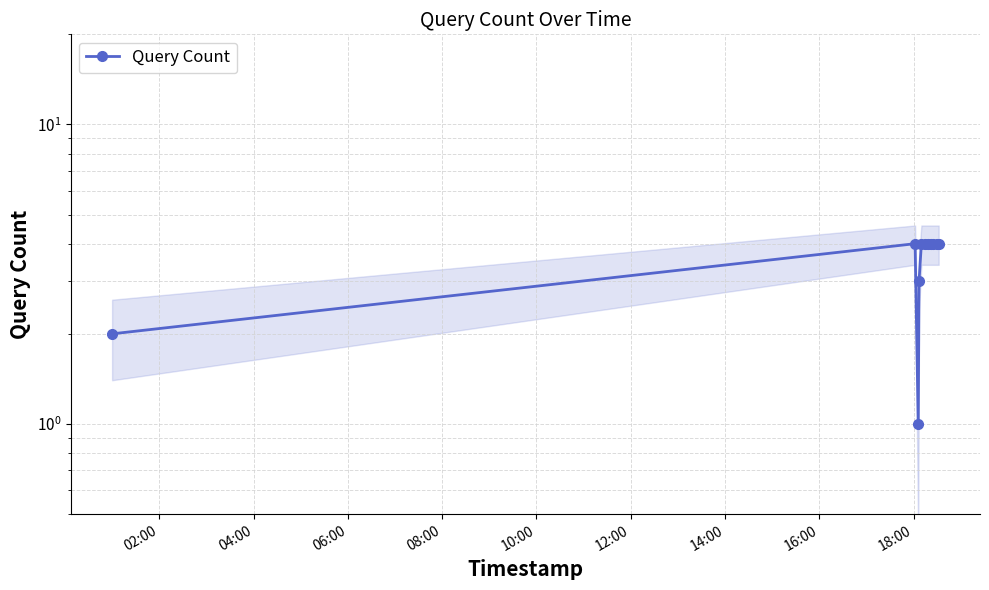

True or false: there are more than 2 points higher than both neighbors.

False